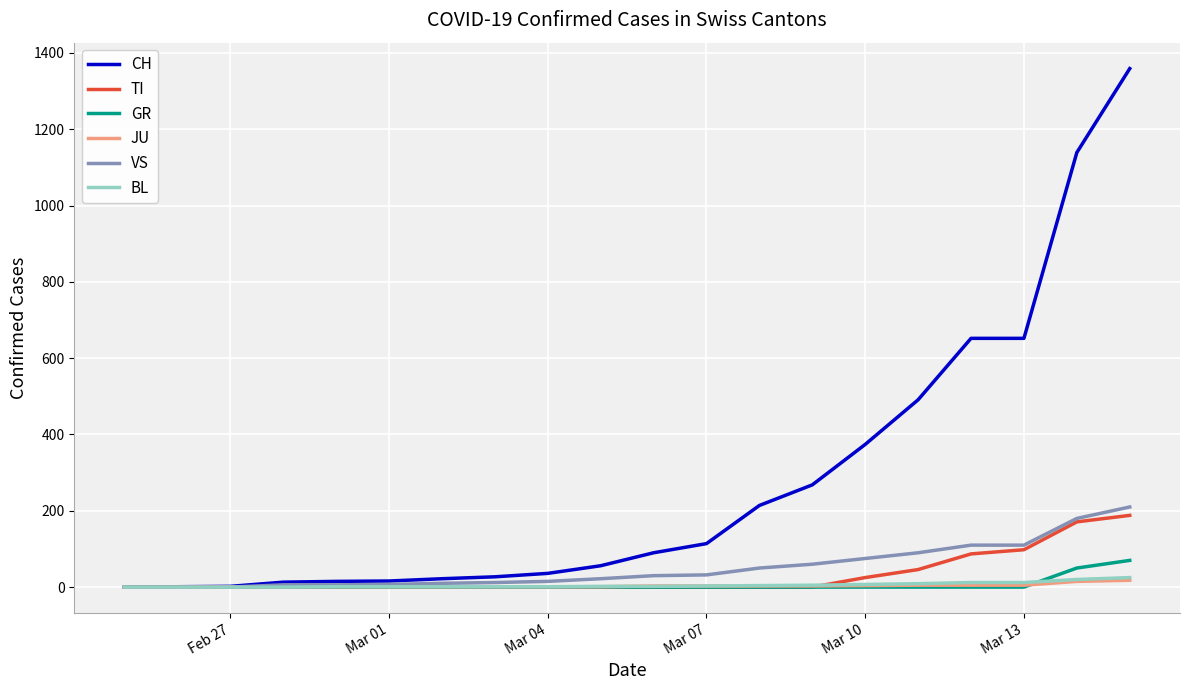

Which series has the largest total across all categories?

CH